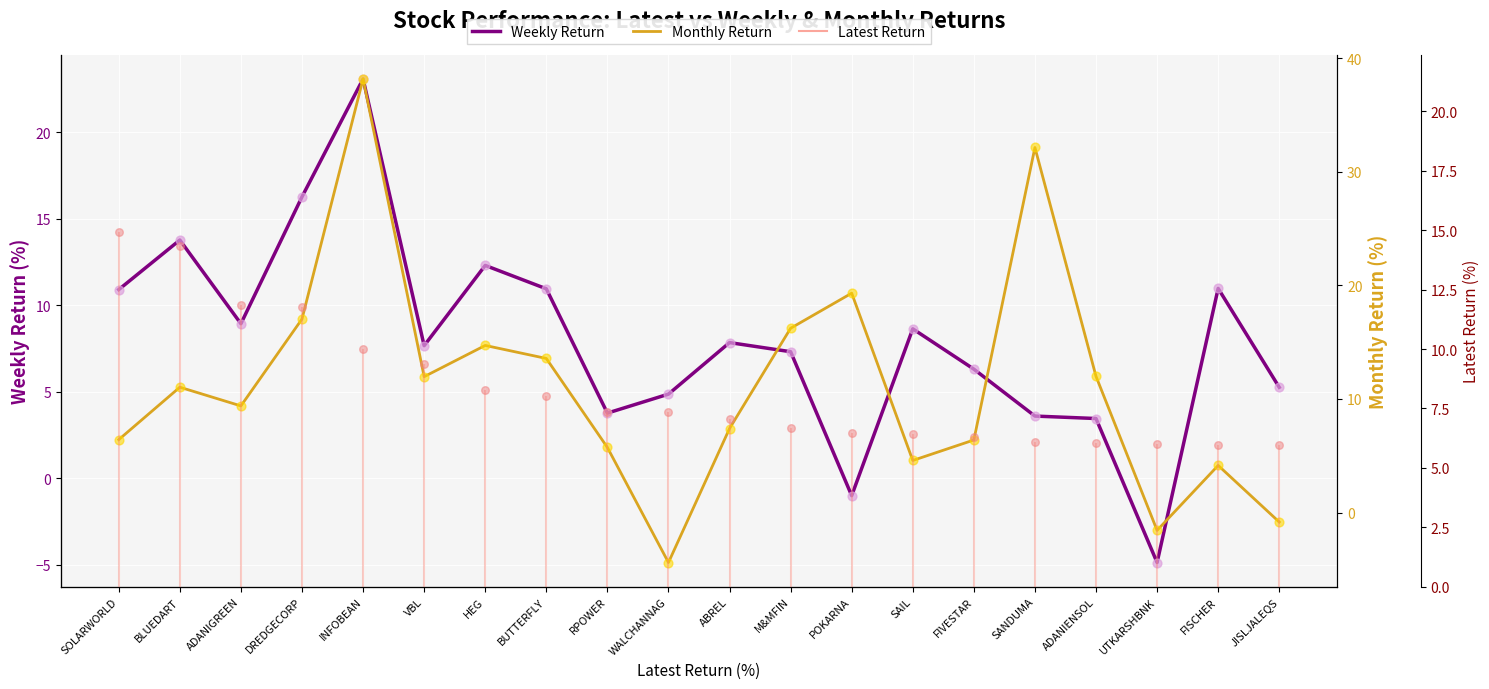

What is the total value across all series at FISCHER?

15.1